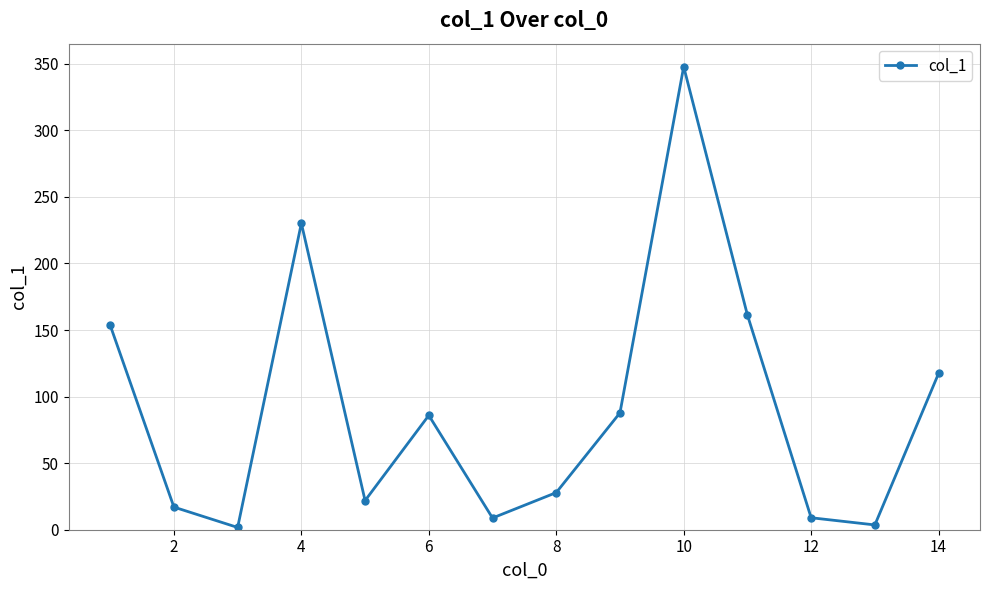

Does the chart display data point markers on the line(s)?

Yes